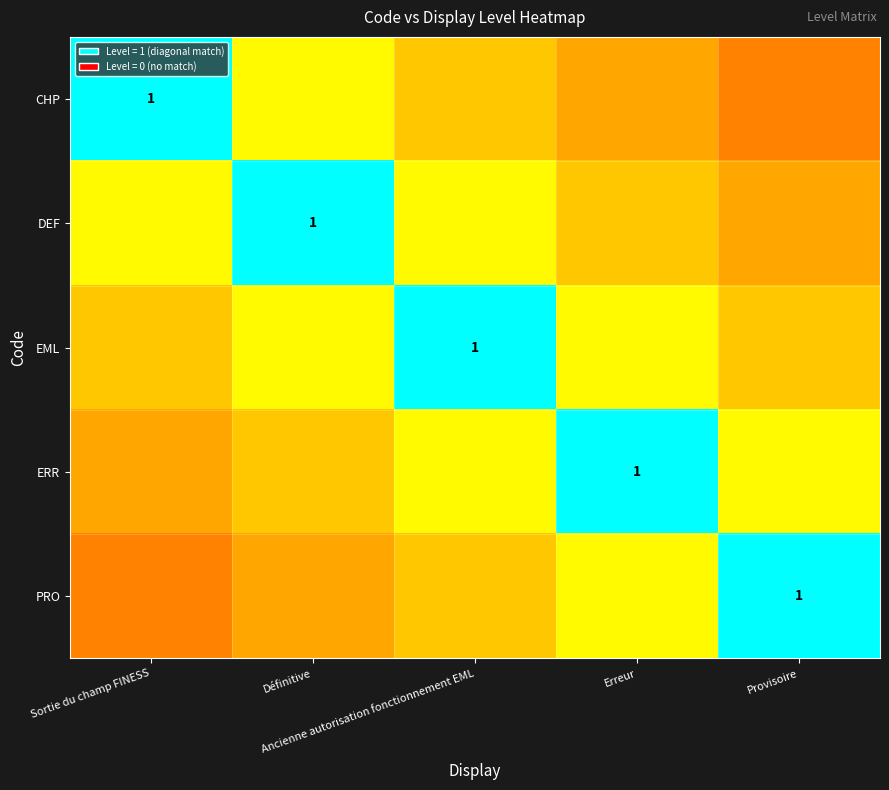

At Provisoire, list the series in order from largest to smallest.

PRO, ERR, EML, DEF, CHP